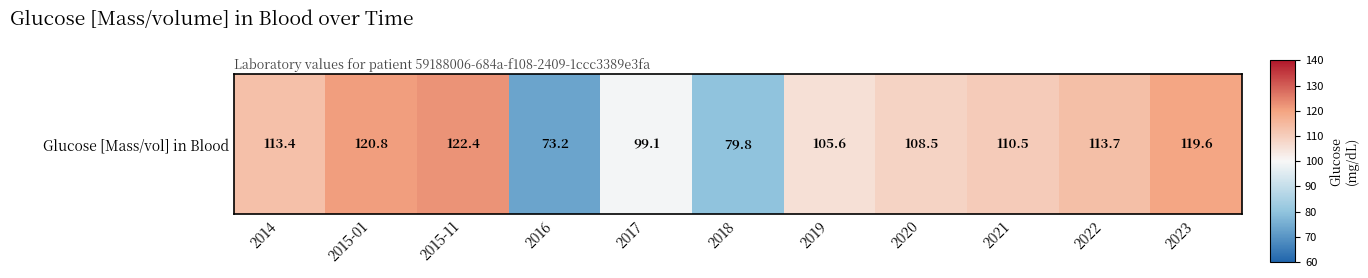

The value at 2018 is 79.8. True or false?

True